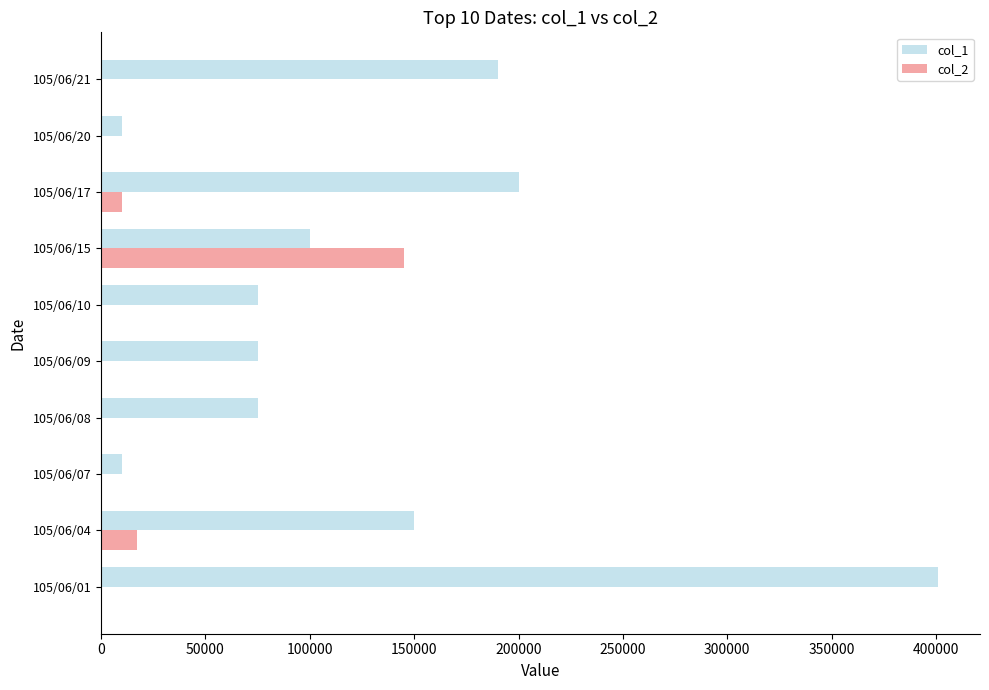

At which label does col_2 reach its peak?

105/06/15